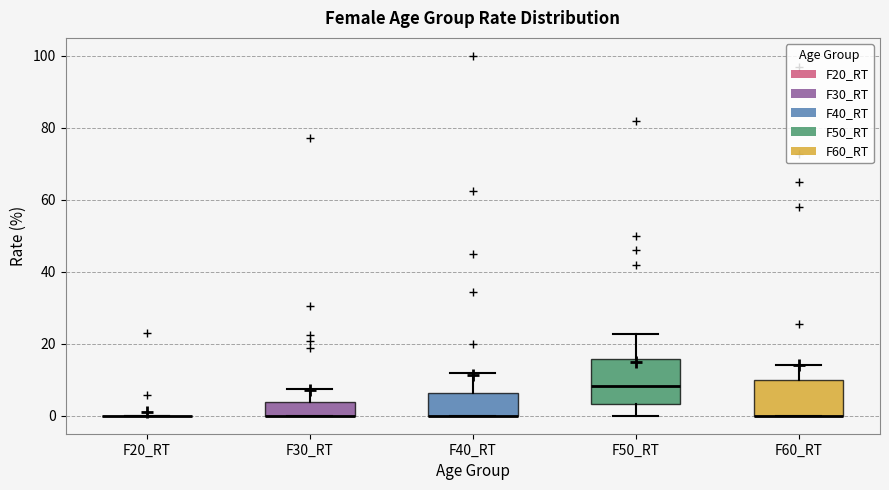

Reading left to right, read every box against the y-axis: the position of its median line, the range the box covers, and the ends of its whiskers. The values are not printed on the chart, so give them approximately, as read against the axis.

F20_RT: box collapsed to a line at 0, whiskers 0 to 0
F30_RT: median 0 (drawn on the box's lower edge), box 0 to 4, whiskers 0 to 8
F40_RT: median 0 (drawn on the box's lower edge), box 0 to 6, whiskers 0 to 12
F50_RT: median 8, box 4 to 16, whiskers 0 to 22
F60_RT: median 0 (drawn on the box's lower edge), box 0 to 10, whiskers 0 to 14